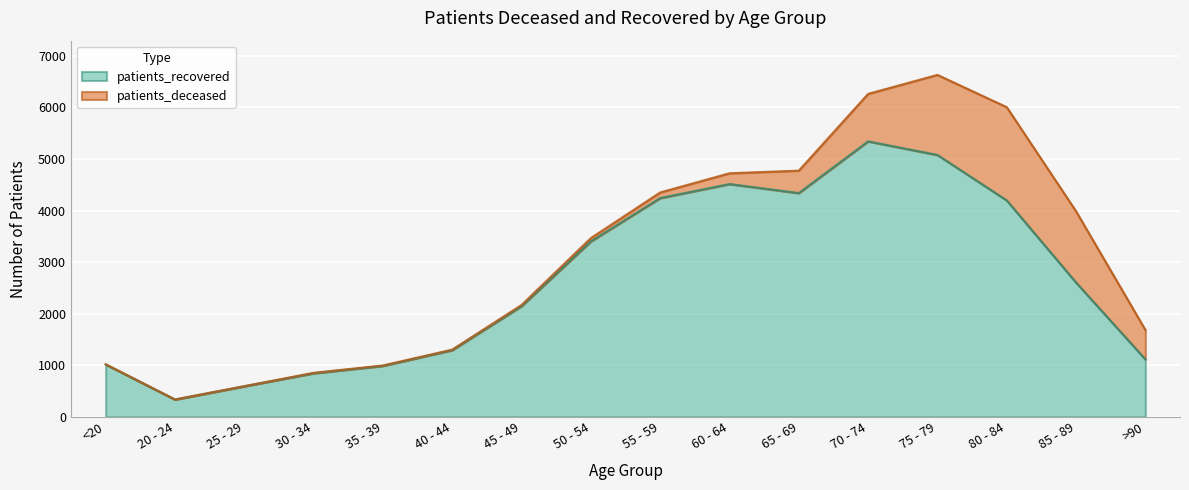

Is it true that the value at 40 - 44 is 286?

False